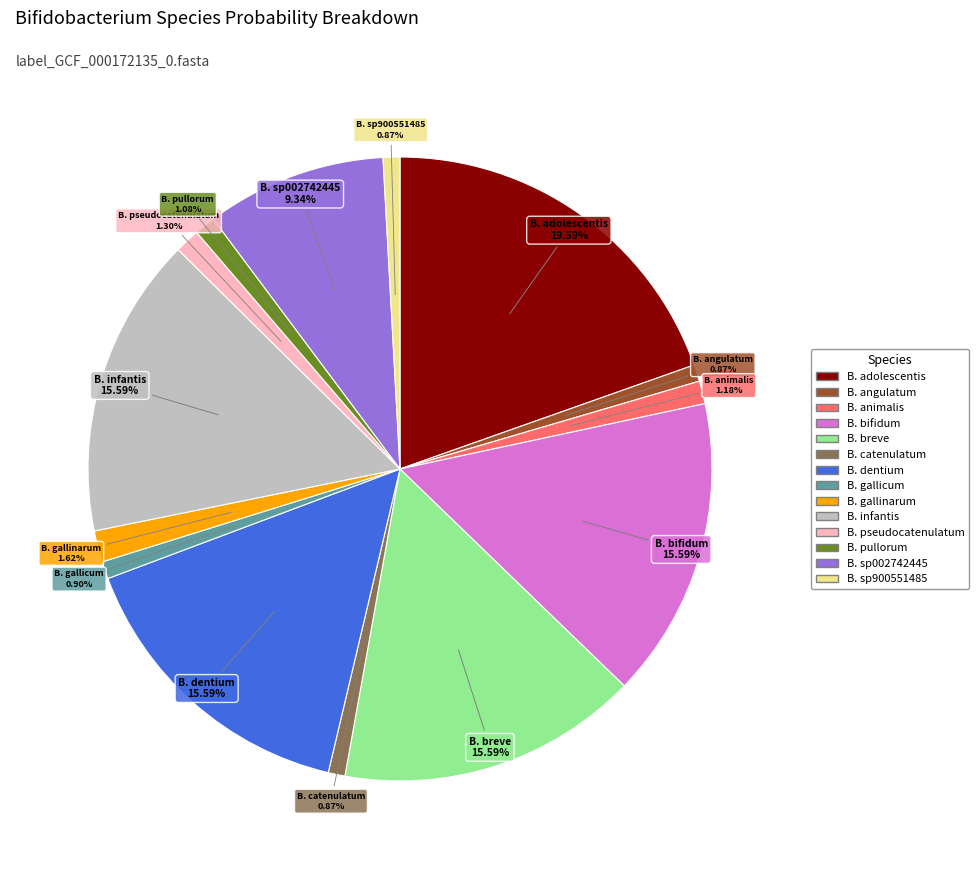

Is there any slice that represents more than half of the pie?

No